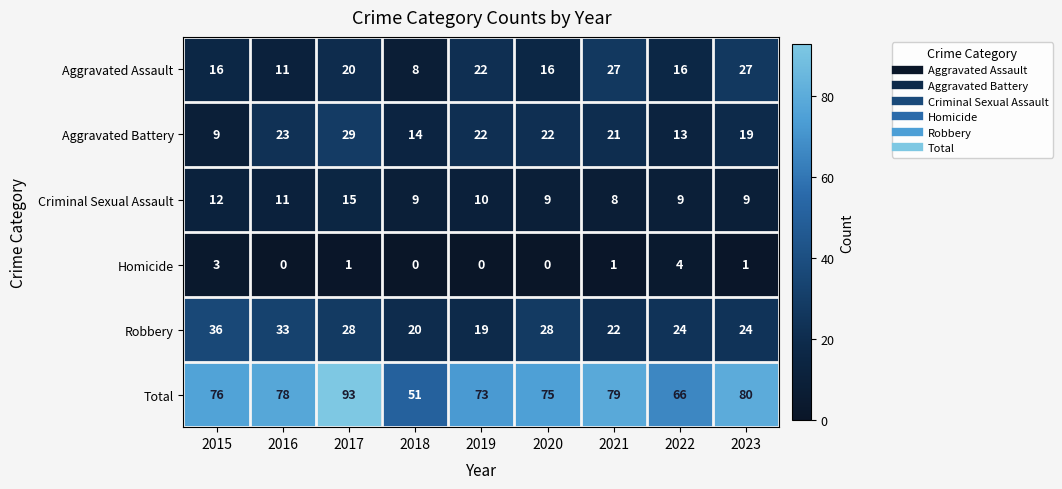

The Criminal Sexual Assault series shows 21 at 2017. True or false?

False